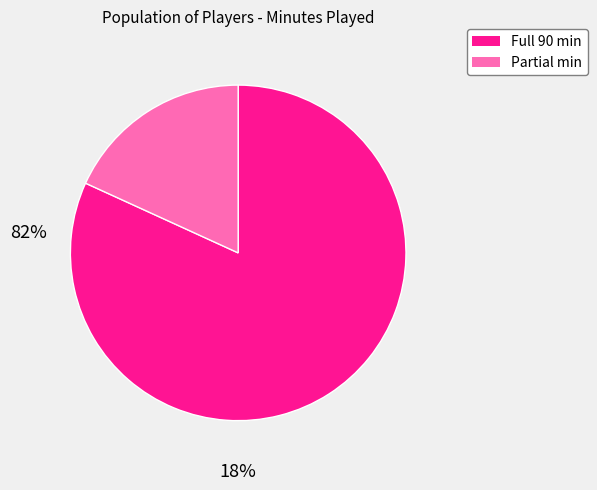

Is there a majority slice in this chart?

Yes